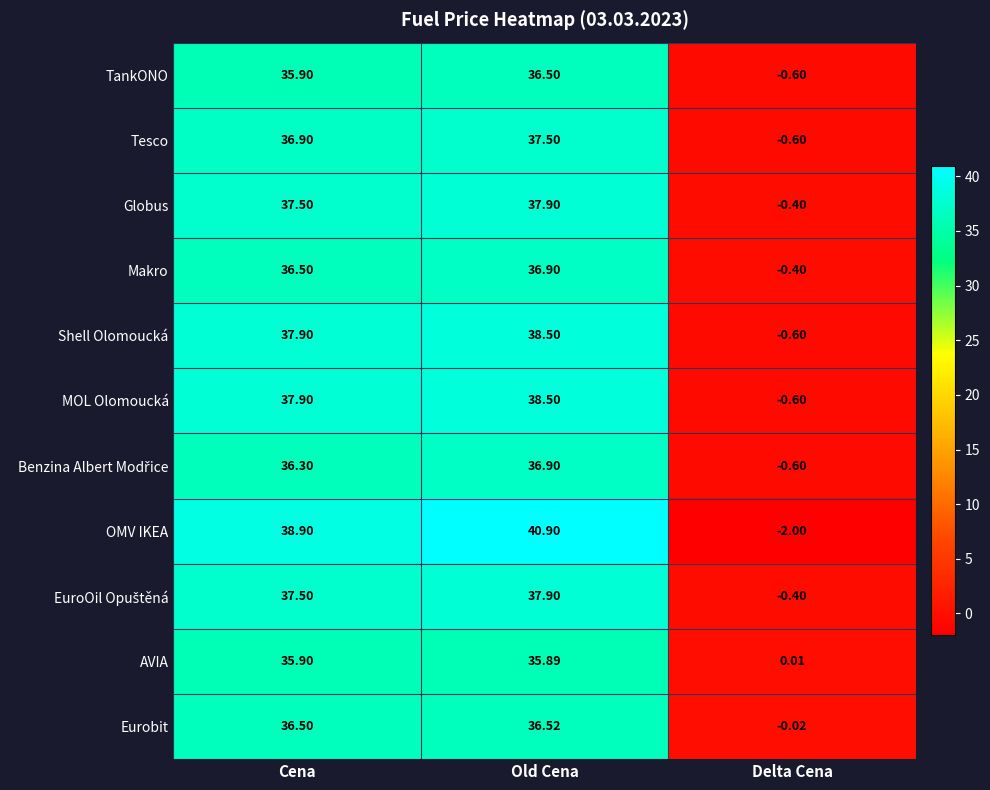

At which label does Shell Olomoucká reach its minimum?

Delta Cena